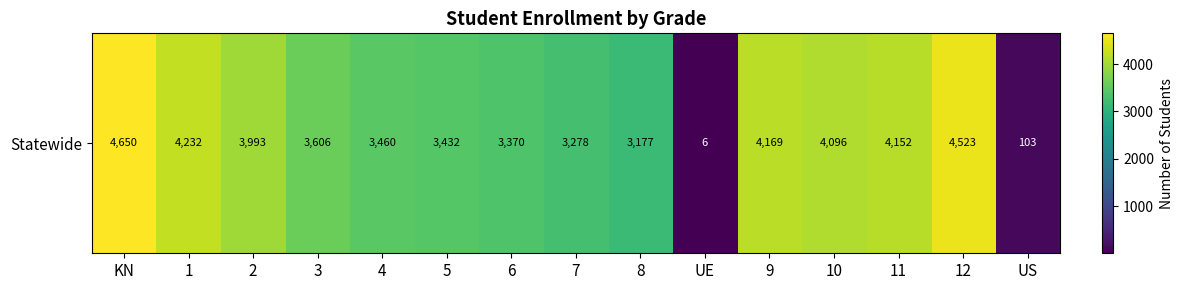

At which category does the chart reach its minimum across all series?

UE